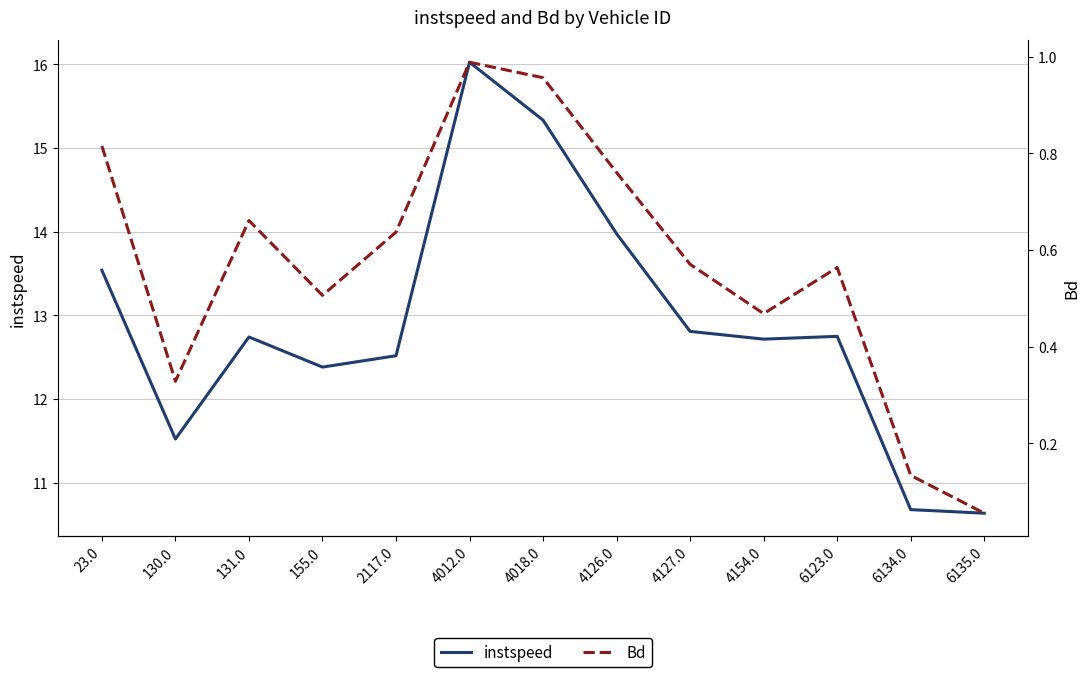

The value of Bd at 4126.0 is 1.3. True or false?

False